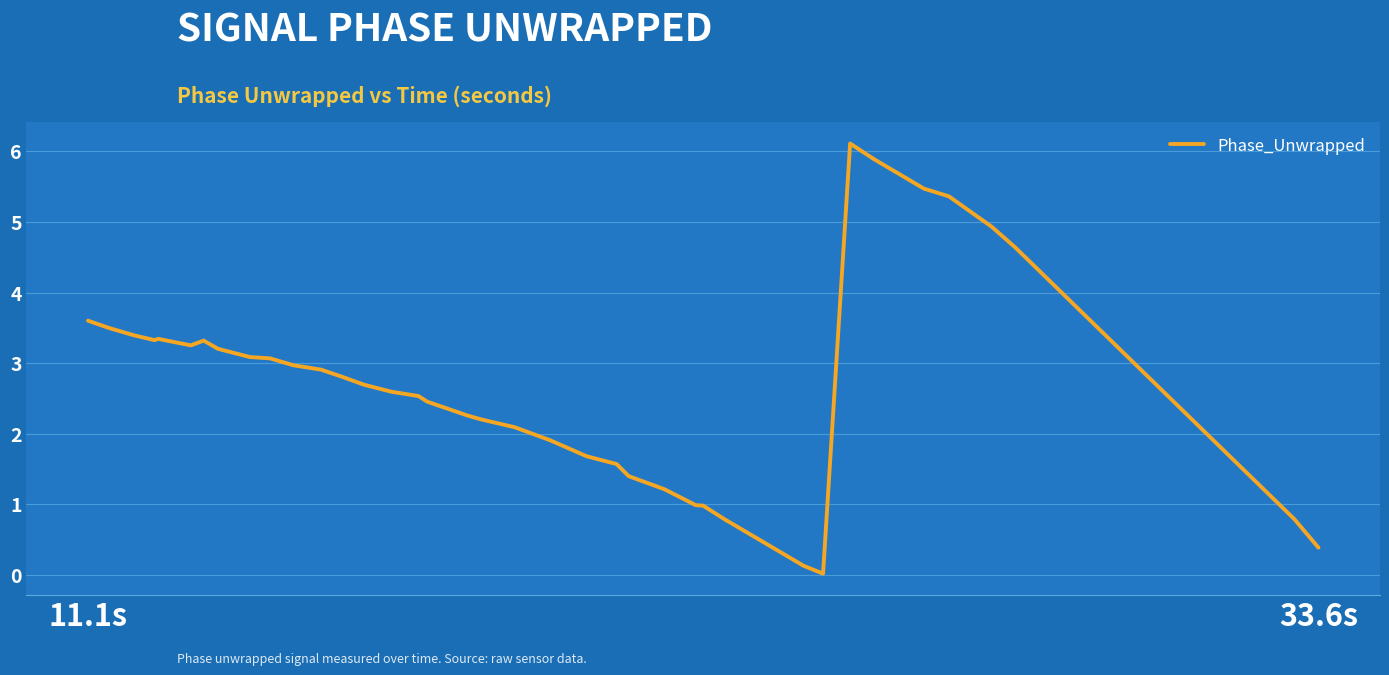

What is the difference between the second highest and minimum values?

5.9